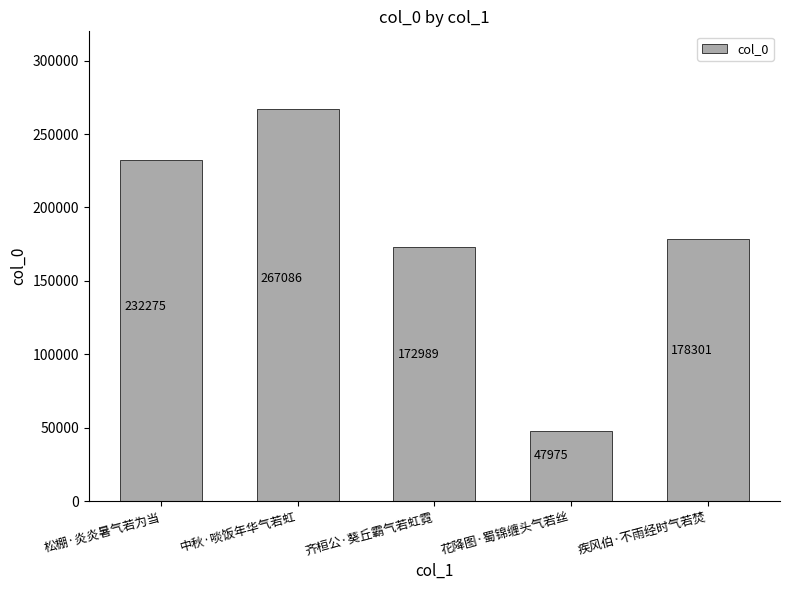

Which has a higher value, 齐桓公·葵丘霸气若虹霓 or 疾风伯·不雨经时气若焚?

疾风伯·不雨经时气若焚